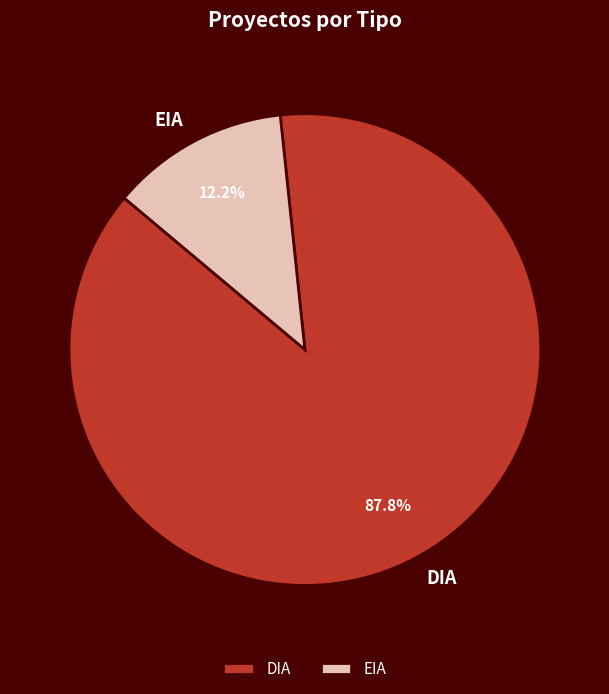

How much of the chart is everything except DIA?

12.2%